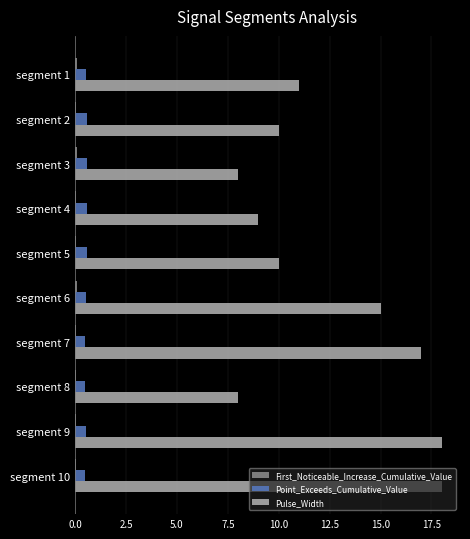

Is it true that Pulse_Width equals 5.1 at segment 9?

False